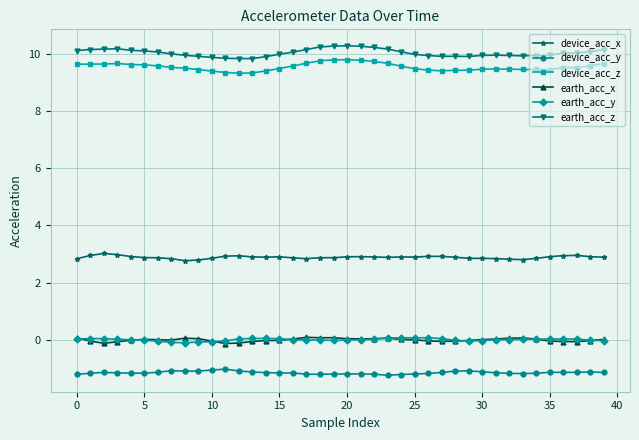

What is the value of the device_acc_y point at the 17th from the left?

-1.2